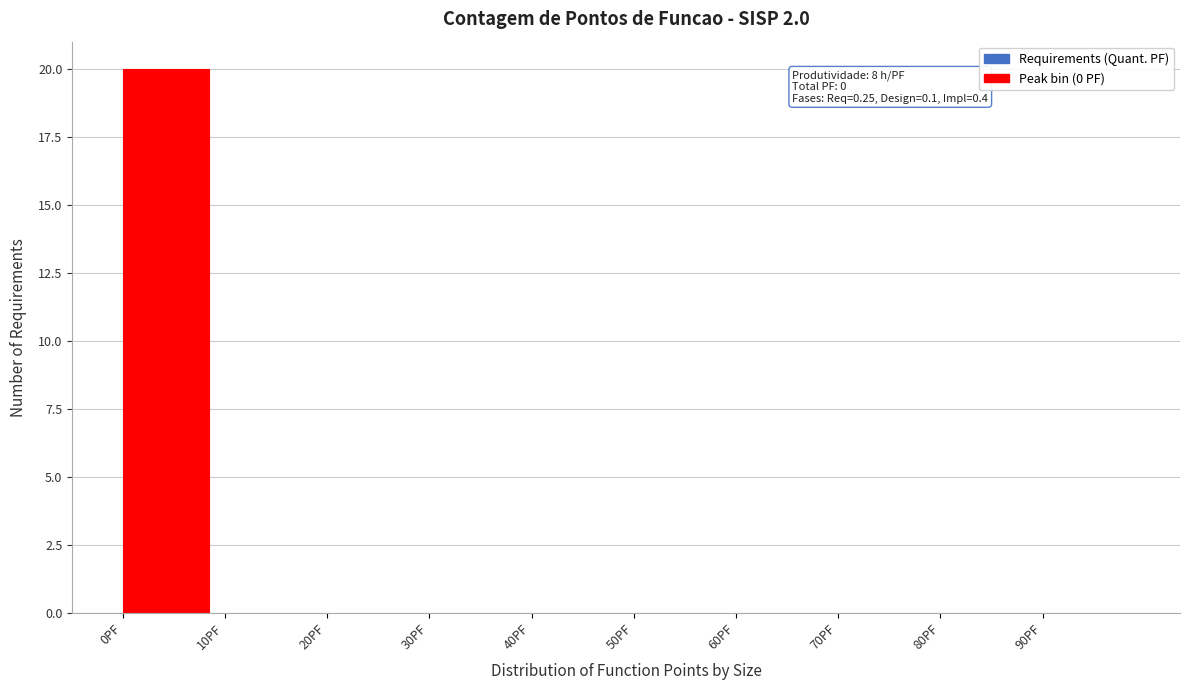

Over which range of the x-axis is the bar tallest?

0 to 10